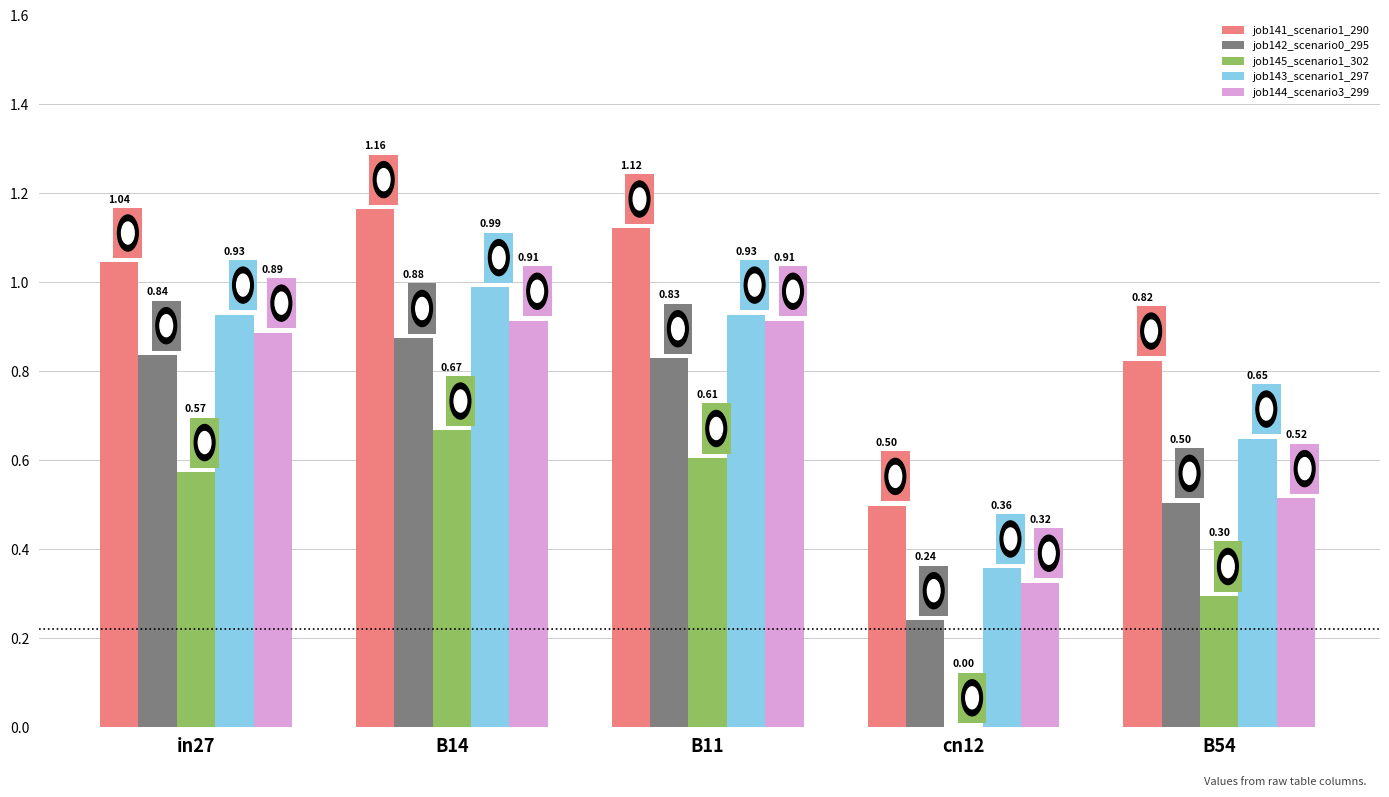

What is the sum of the job144_scenario3_299 values at in27 and B54?

1.4